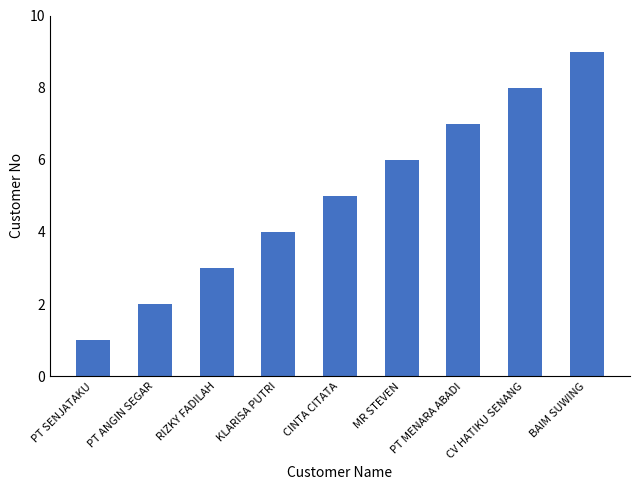

What is the sum of all values?

45